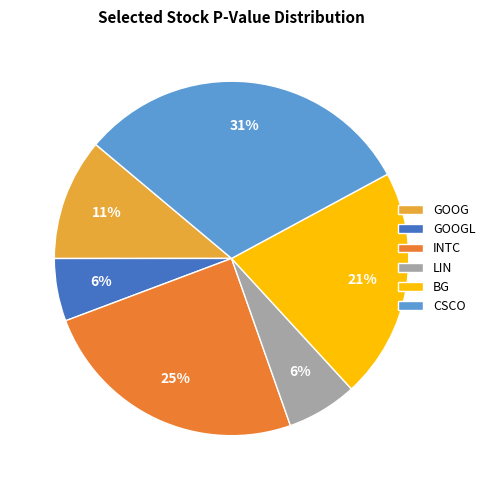

To the nearest percent, what is the difference between the largest and smallest slice percentages?

25%